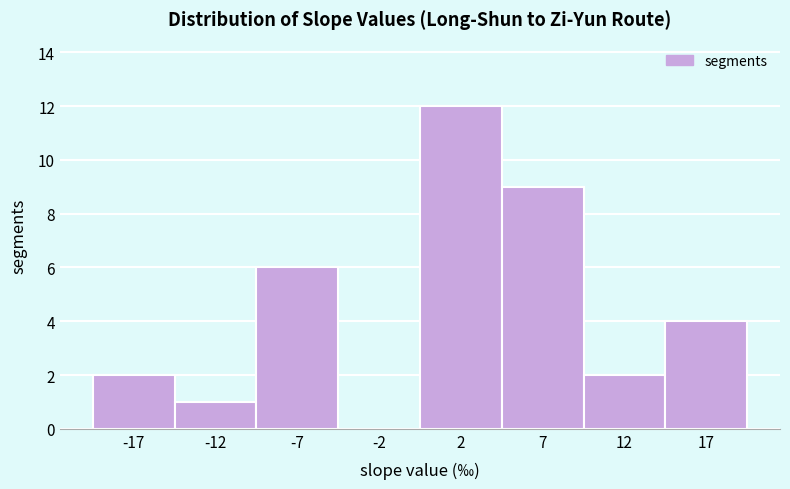

Reading left to right, transcribe all the data shown in this chart.

-17=2	-12=1	-7=6	-2=0	2=12	7=9	12=2	17=4